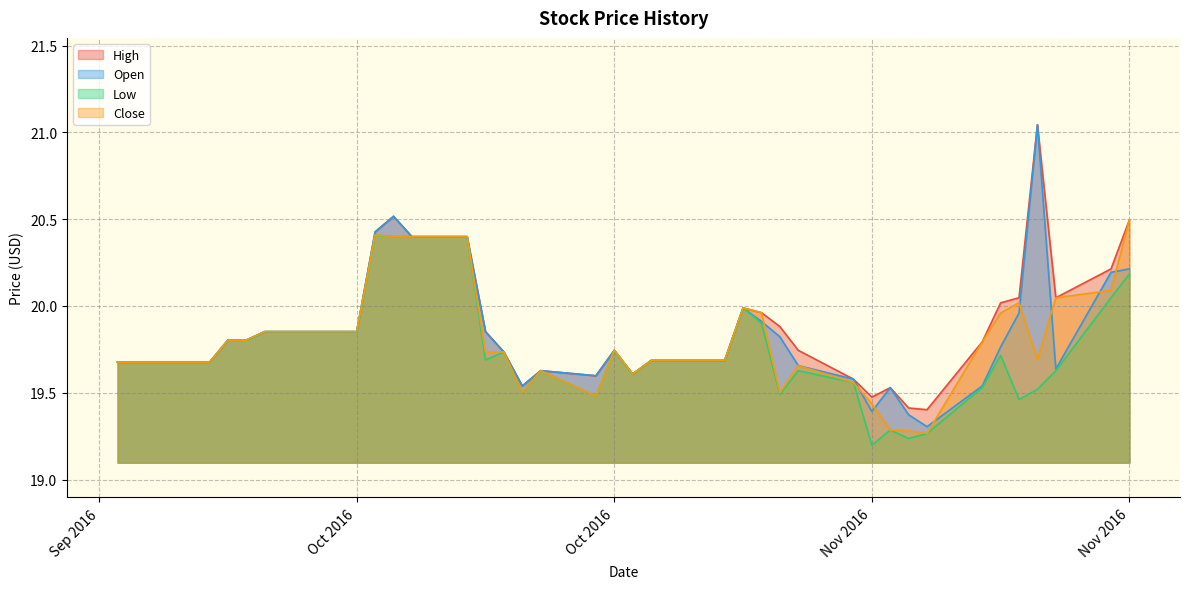

What are all the series names shown in the legend?

High, Open, Low, Close